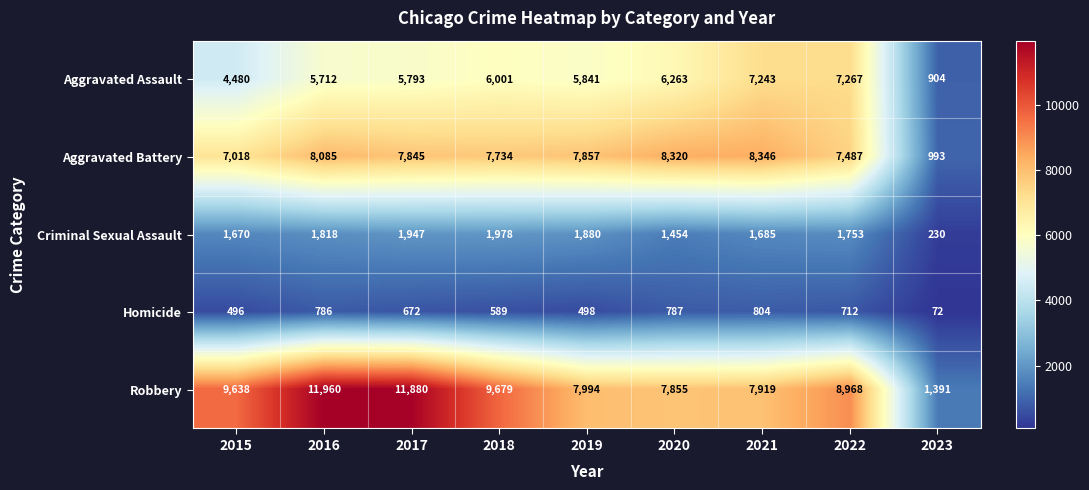

How many series are shown in this chart?

5